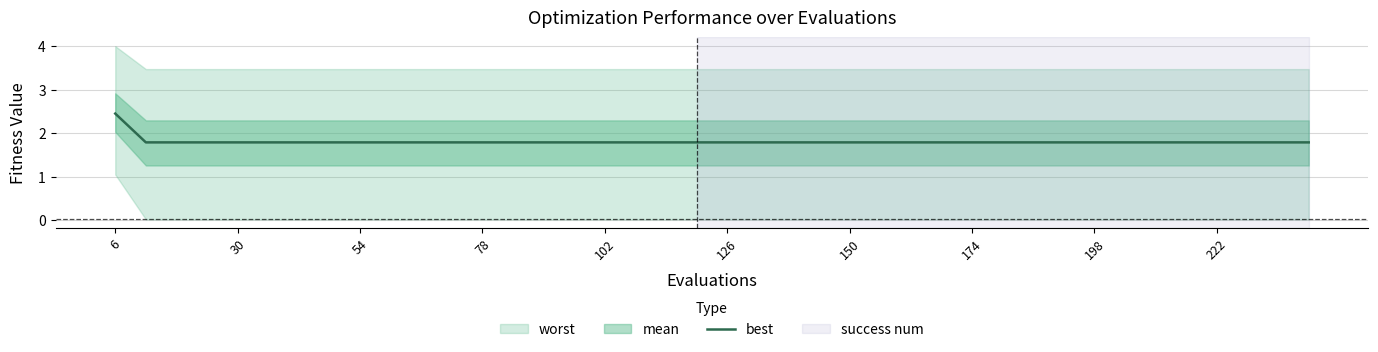

Which category has the highest value in the best series?

6